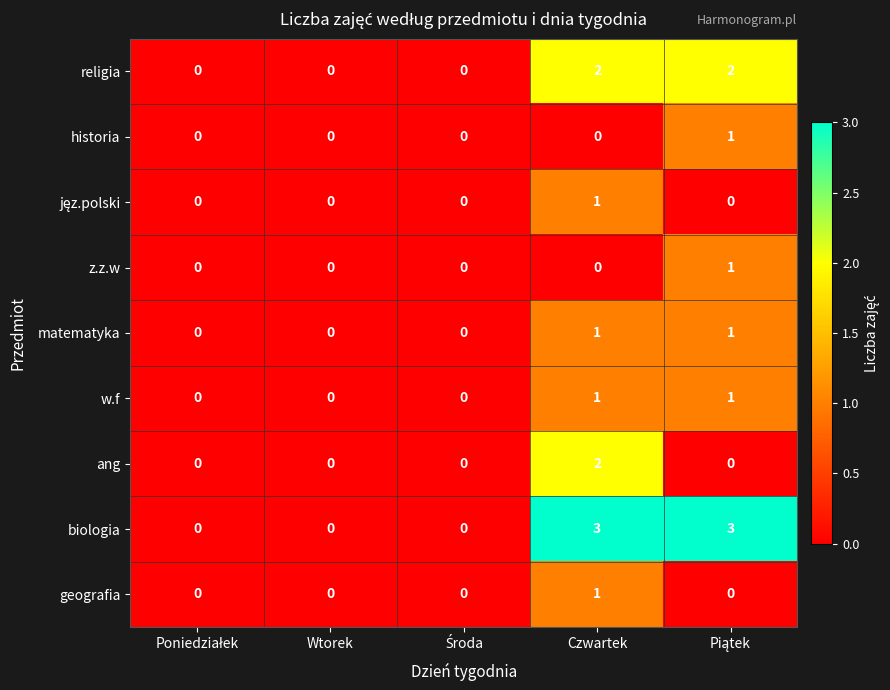

How many ang values are between 0 and 1?

4